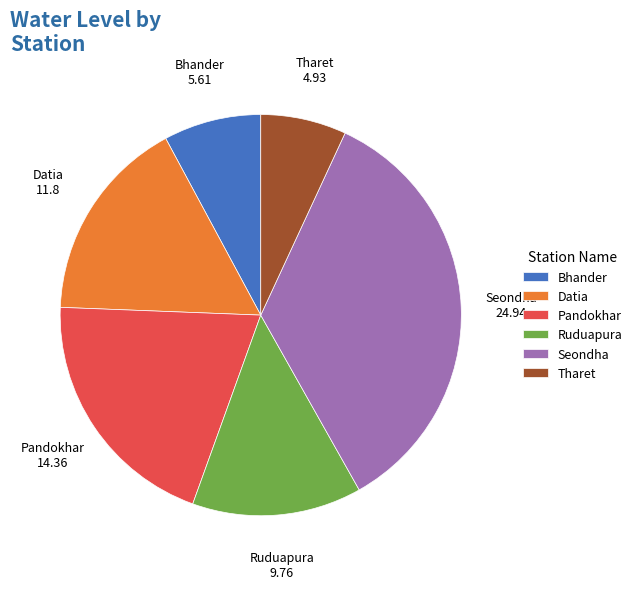

Is the sum of Ruduapura and Pandokhar greater than half?

No